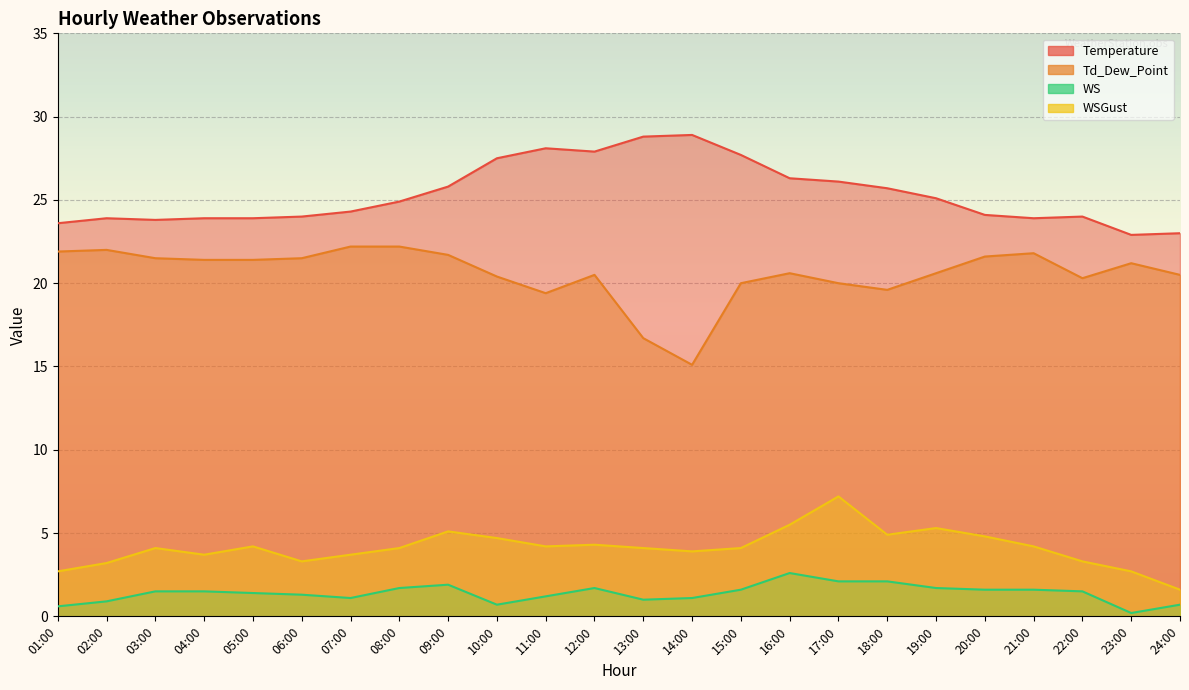

Between 08:00 and 11:00, which series saw the biggest shift?

Temperature